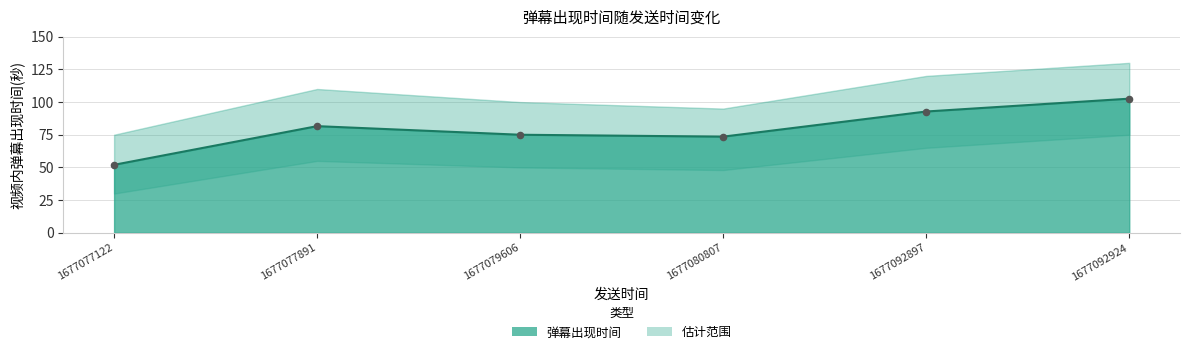

What is the ratio of the value at 1677077891 to the value at 1677079606?

1.1